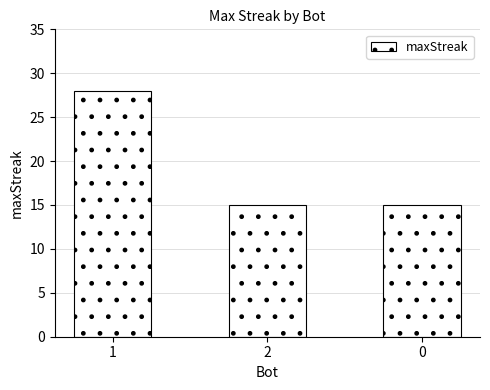

What is the greatest value displayed?

28